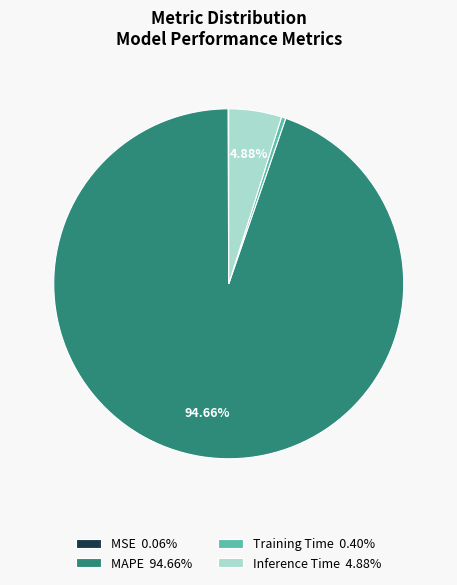

What is the largest slice in the pie chart?

MAPE